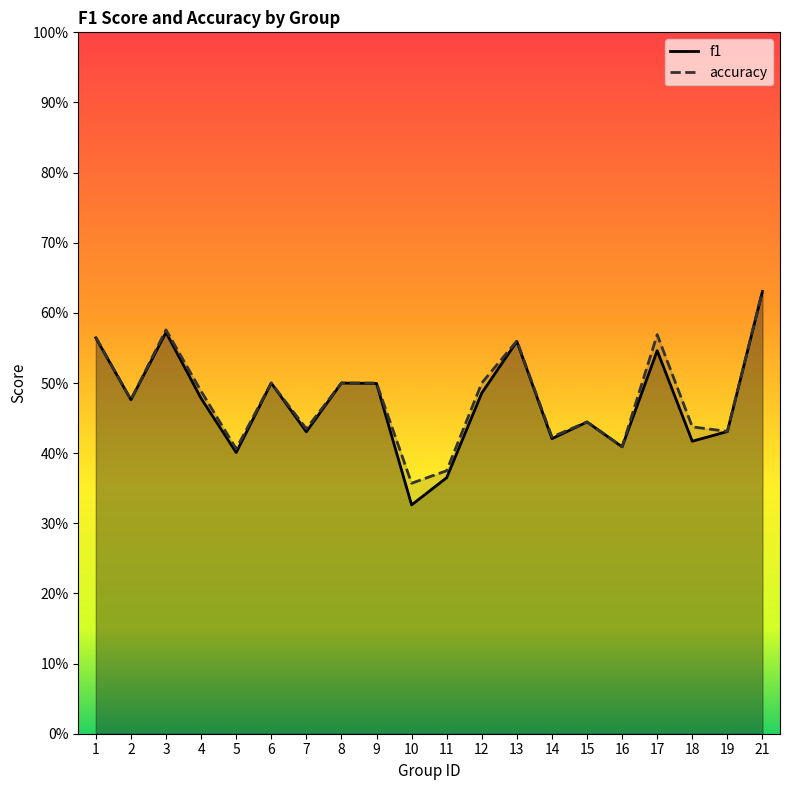

What is the average value of the f1 series?

0.5